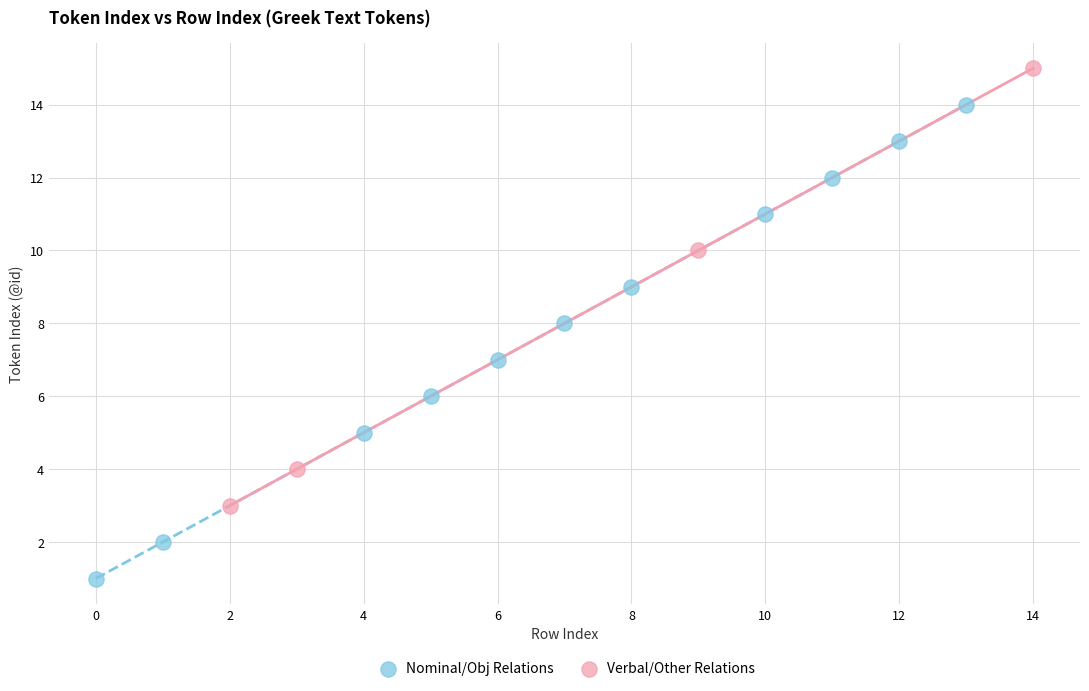

Which series reaches the minimum Y coordinate?

Nominal/Obj Relations